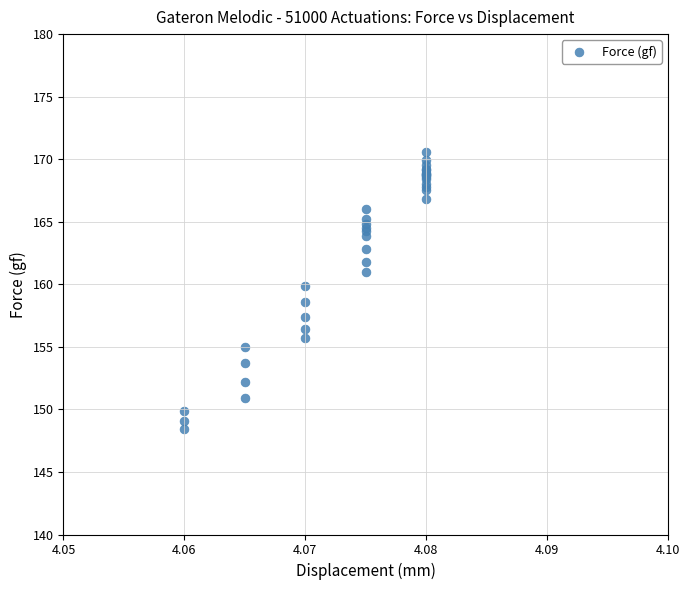

What Y value in the scatter plot is closest to 159?

158.6